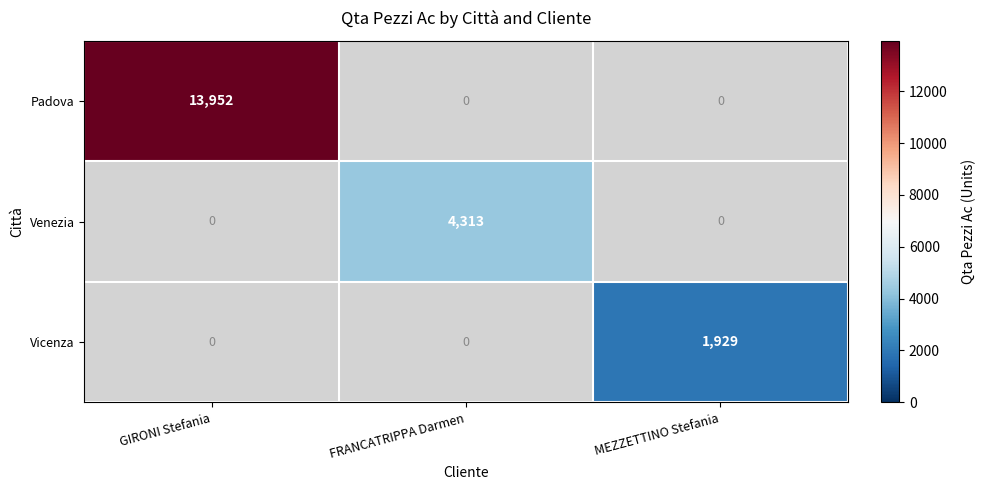

At how many categories does at least one series exceed 6684?

1